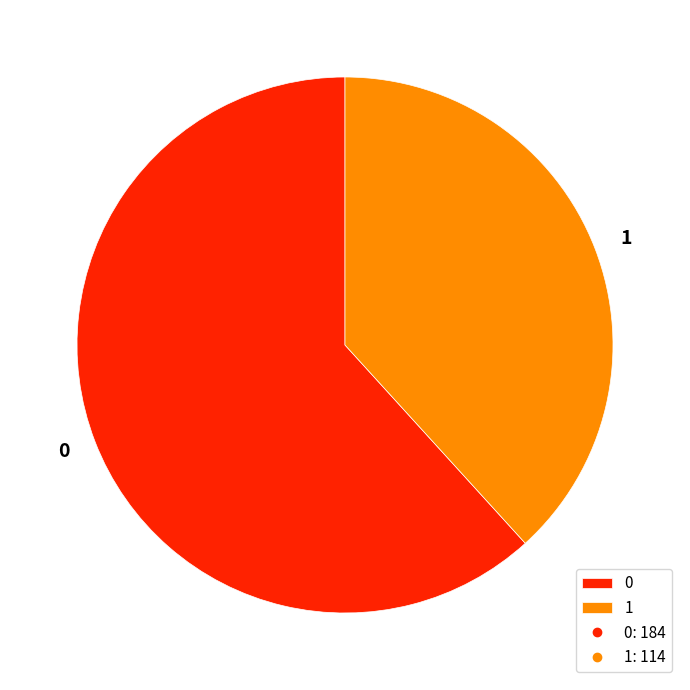

Approximately how many times larger is the value at 1 compared to 0?

0.6